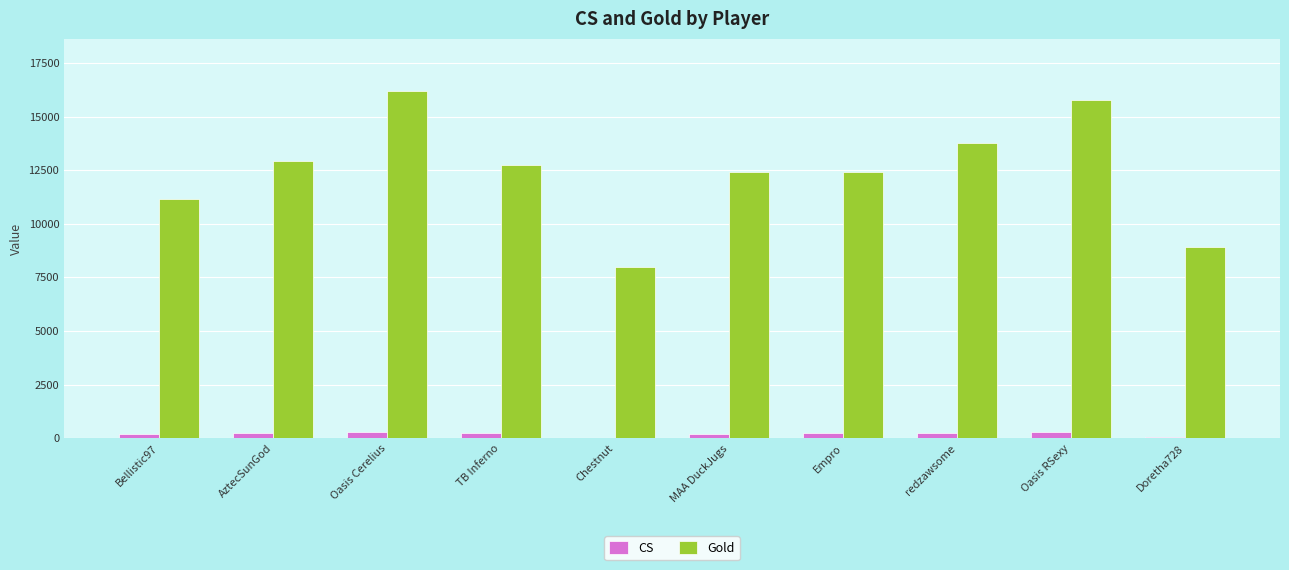

Between TB Inferno and Doretha728, which series saw the biggest shift?

Gold